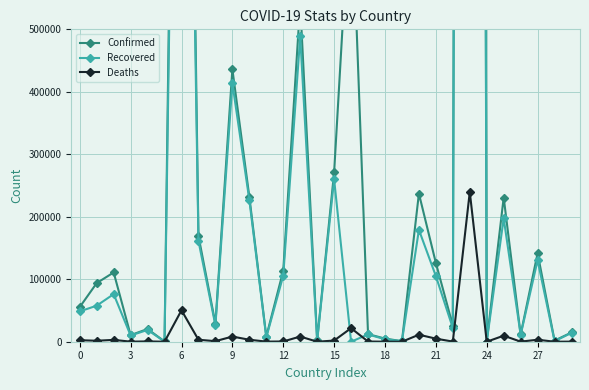

What is the difference between the maximum and minimum values in the Recovered series?

8821887